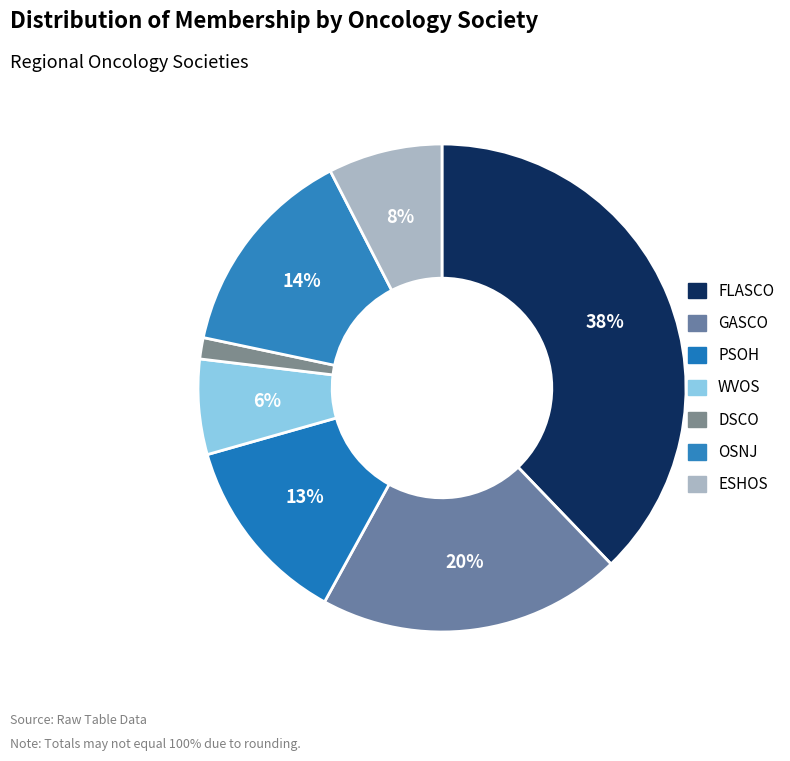

Is there any slice that represents more than half of the pie?

No